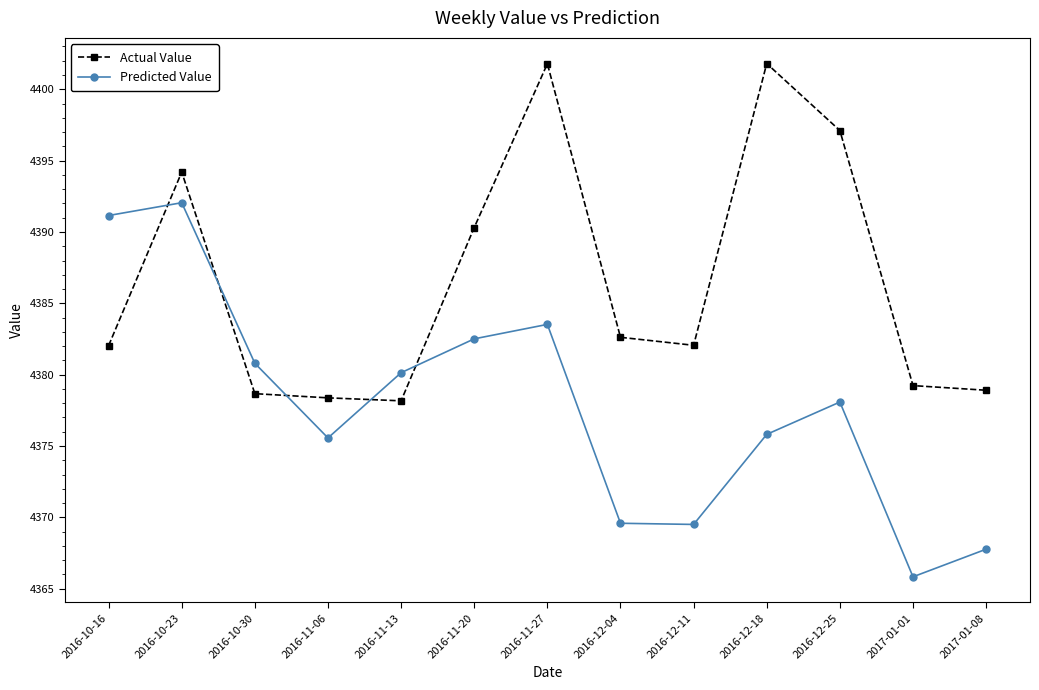

Between which two adjacent categories do Predicted Value and Actual Value first intersect?

2016-10-16 and 2016-10-23